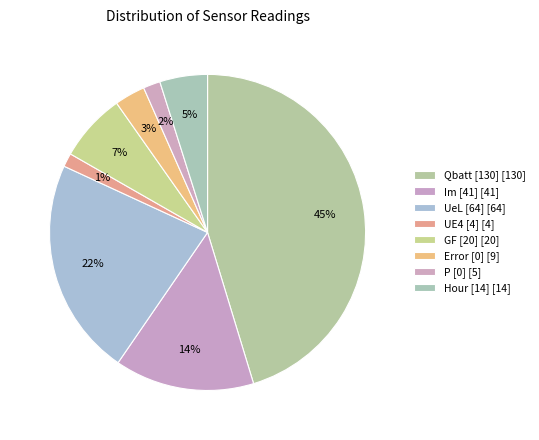

Count the number of slices in the pie.

8